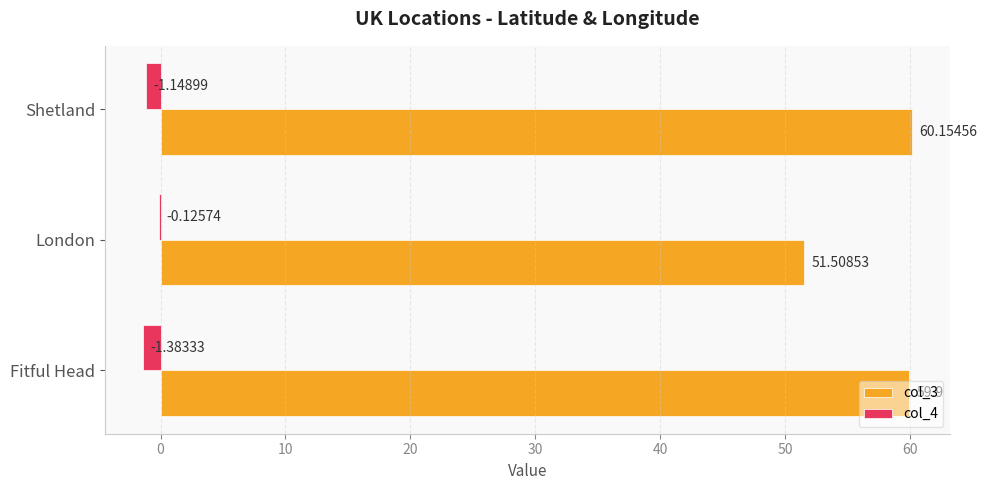

At which category does the chart reach its peak across all series?

Shetland